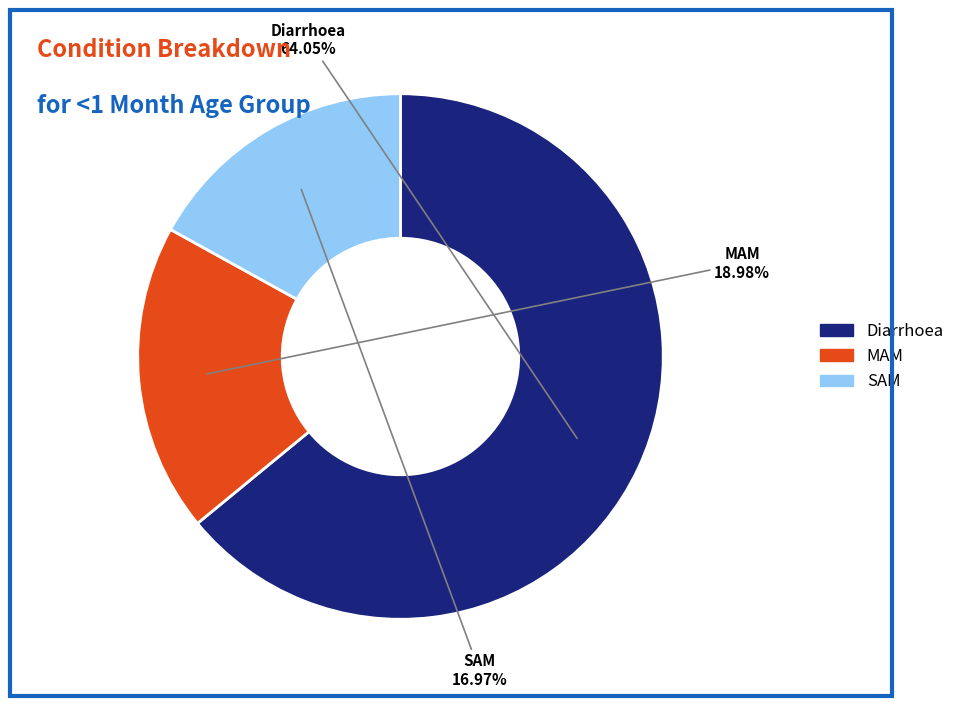

To the nearest percent, what is the difference between the largest and smallest slice percentages?

47%